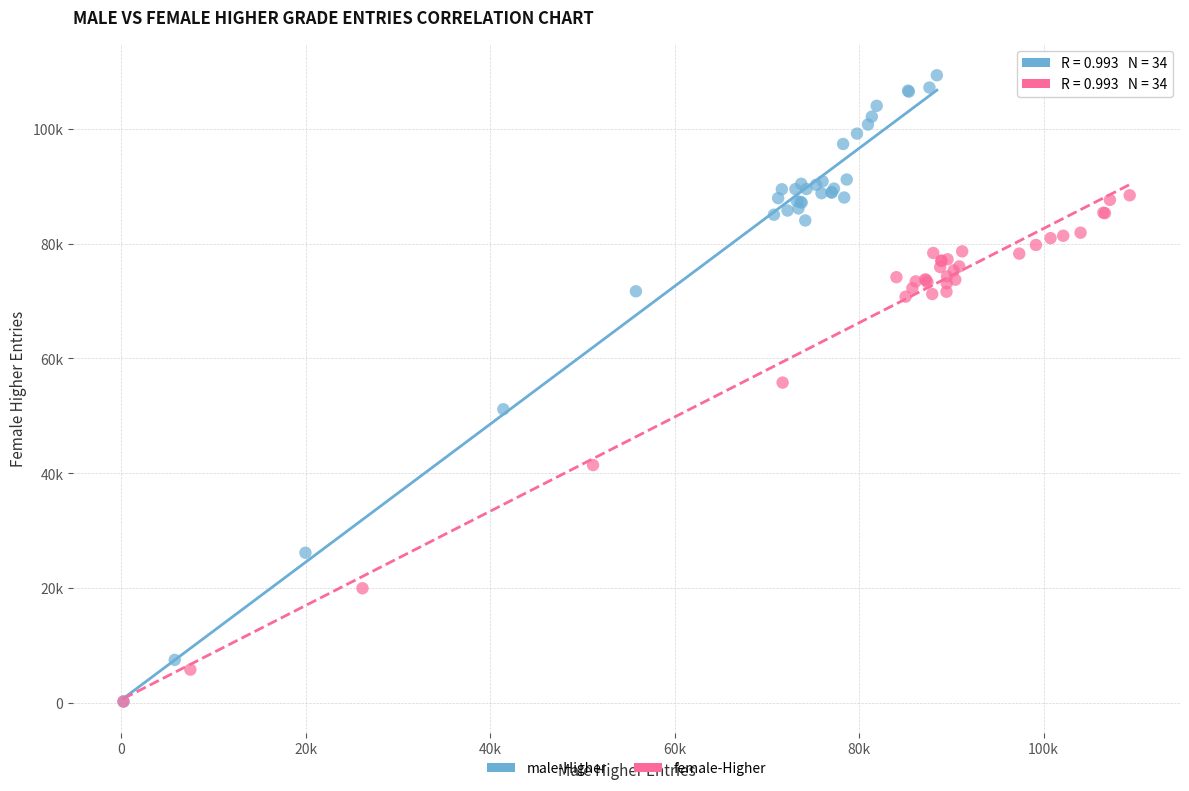

Which series has the widest spread of Y values?

male-Higher